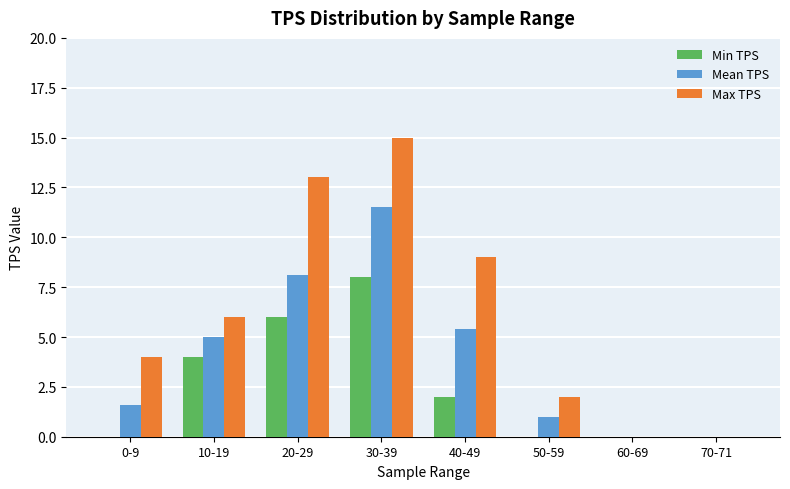

The value of Max TPS at 30-39 is 15.0. True or false?

True